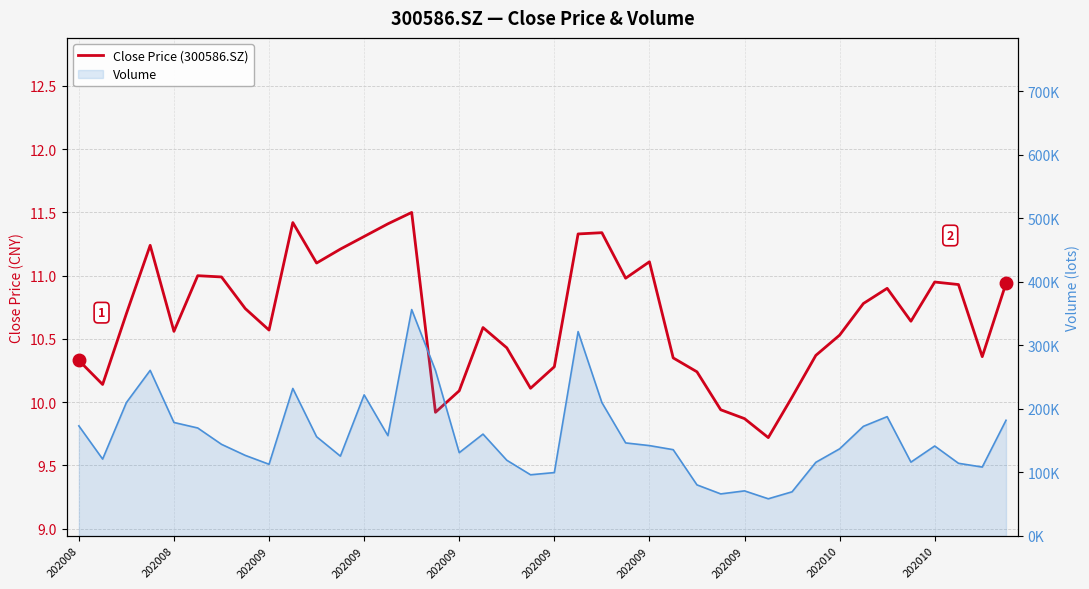

The chart shows a value of 2.4 at 29. True or false?

False